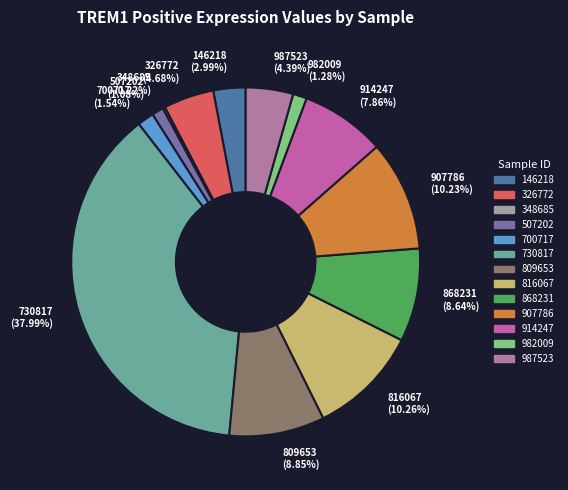

To the nearest percent, what portion does 700717 represent?

2%